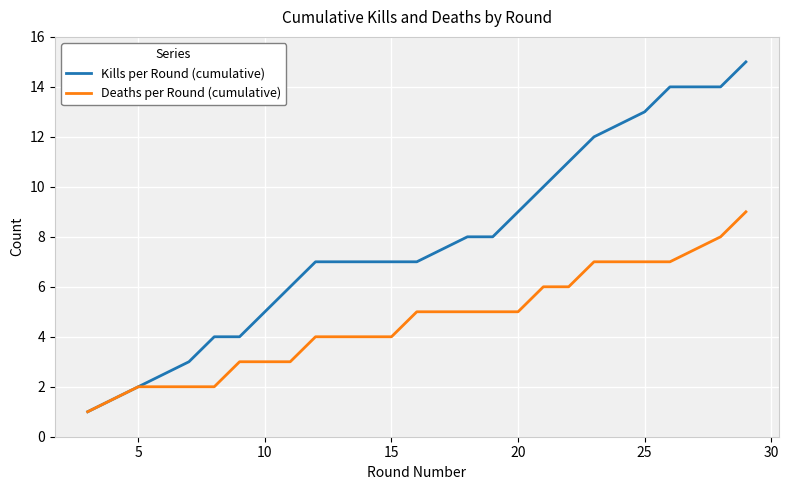

What is the difference between the second highest and minimum values in the Deaths per Round (cumulative) series?

7